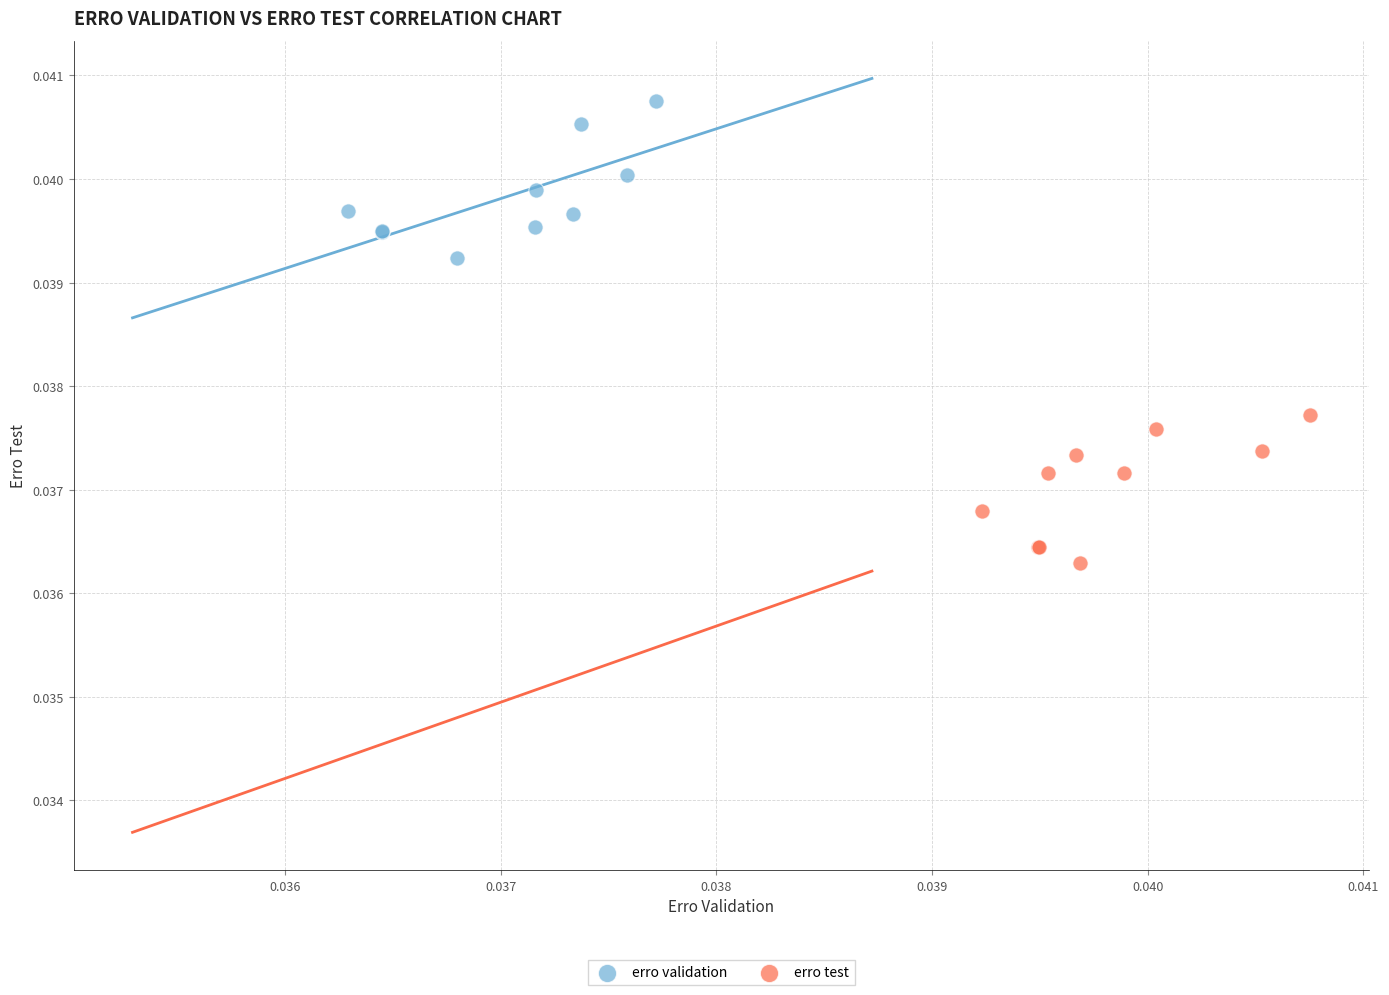

What are all the series names shown in the legend?

erro validation, erro test